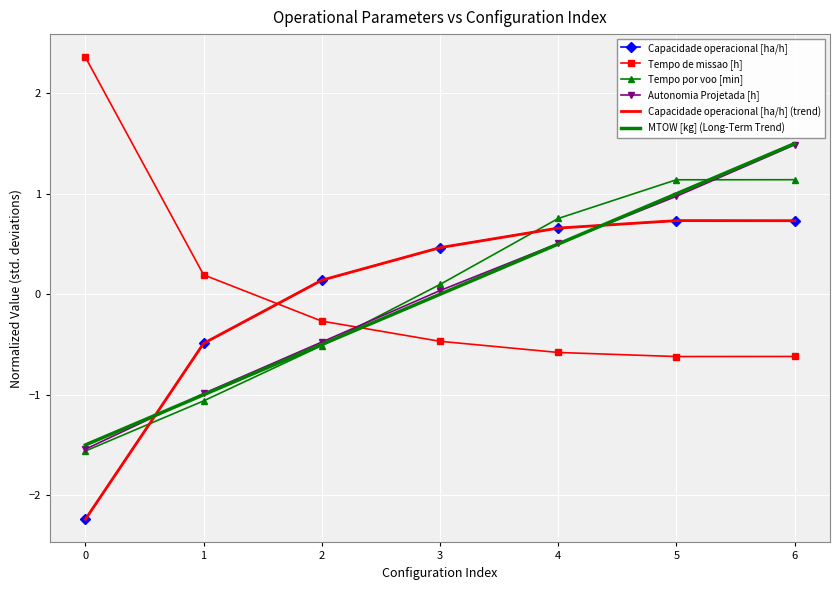

The value of Capacidade operacional [ha/h] (trend) at 6 is 0.7. True or false?

True